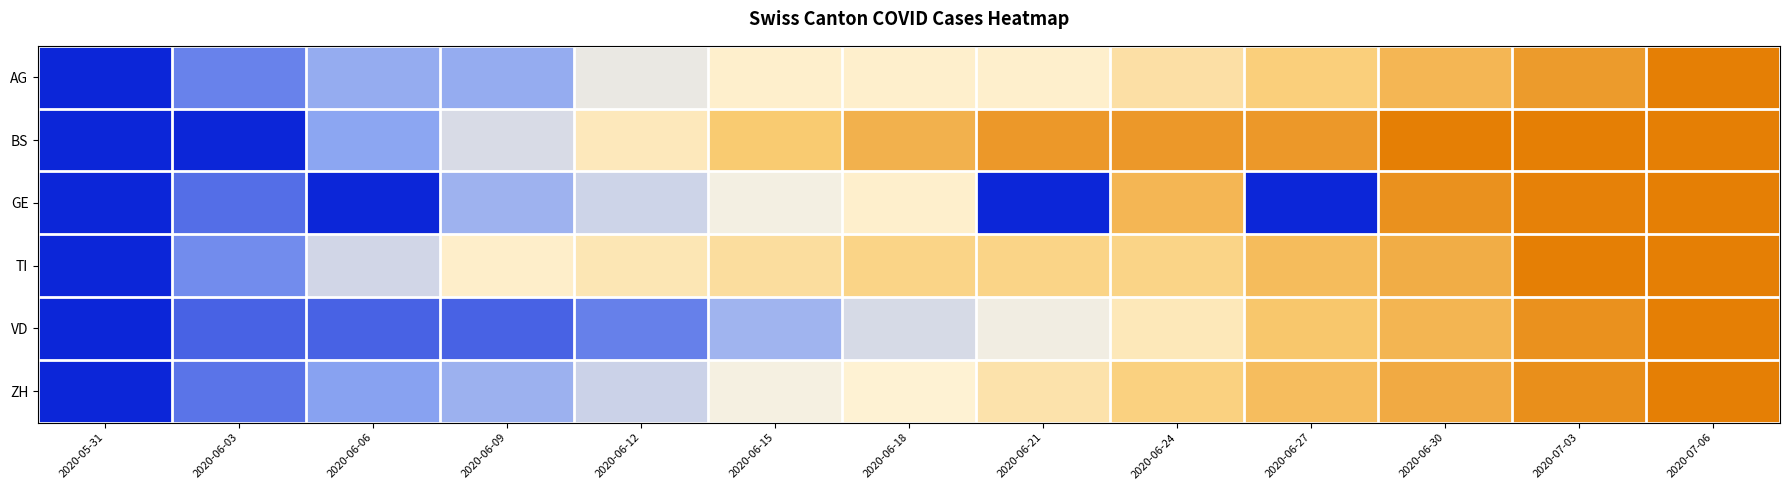

How many categories are shown in the chart?

13